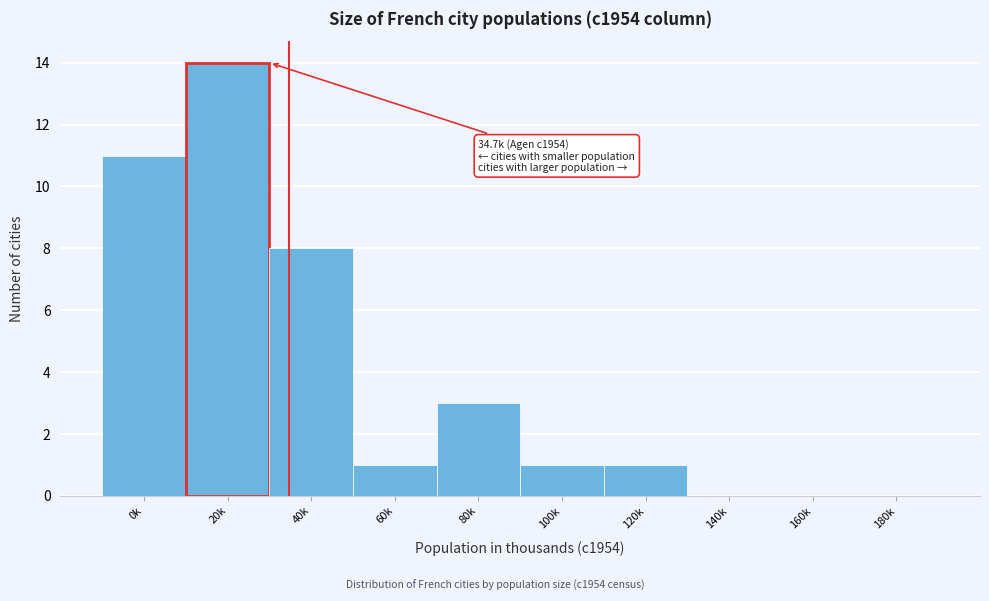

Reading left to right, extract all data points from this chart.

0k=11	20k=14	40k=8	60k=1	80k=3	100k=1	120k=1	140k=0	160k=0	180k=0